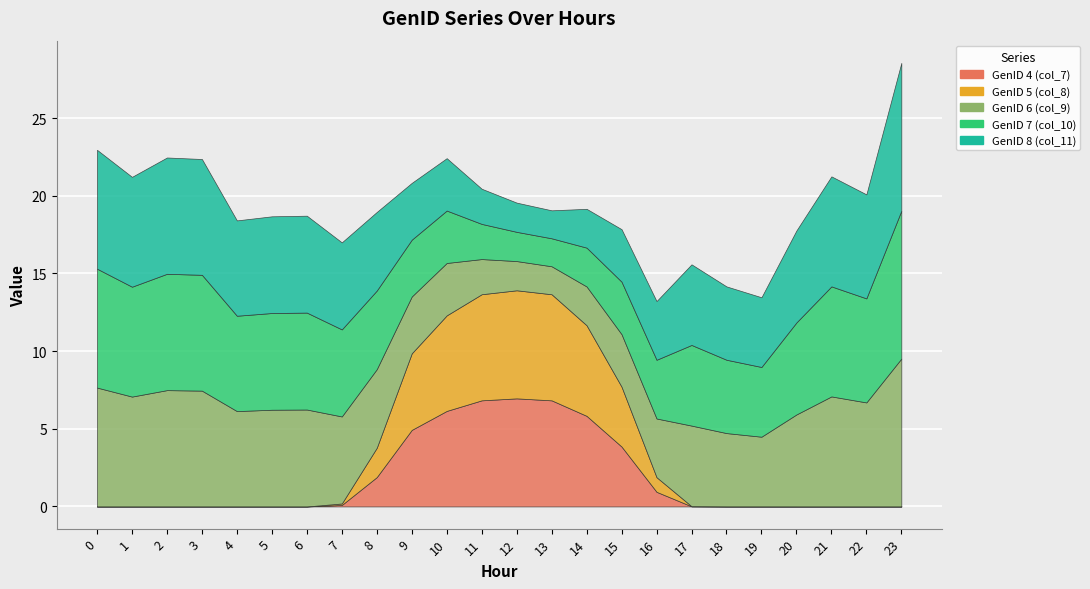

True or false: GenID 4 (col_7) has a value of 0.0 at 23.

True